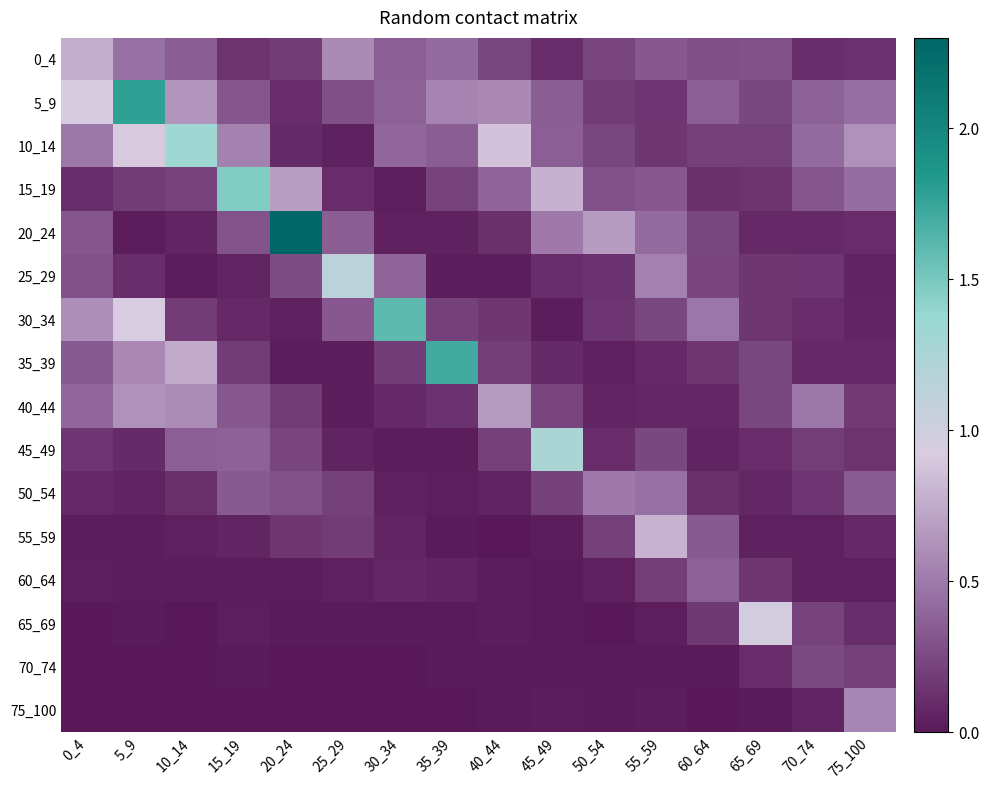

Reading right to left, list all the values displayed in this chart.

0_4: 75_100=0.1	70_74=0.1	65_69=0.3	60_64=0.3	55_59=0.3	50_54=0.2	45_49=0.1	40_44=0.2	35_39=0.4	30_34=0.4	25_29=0.6	20_24=0.2	15_19=0.1	10_14=0.4	5_9=0.5	0_4=0.8
5_9: 75_100=0.4	70_74=0.4	65_69=0.3	60_64=0.4	55_59=0.2	50_54=0.2	45_49=0.4	40_44=0.6	35_39=0.6	30_34=0.4	25_29=0.3	20_24=0.1	15_19=0.3	10_14=0.6	5_9=1.8	0_4=0.9
10_14: 75_100=0.6	70_74=0.4	65_69=0.2	60_64=0.2	55_59=0.2	50_54=0.2	45_49=0.4	40_44=0.9	35_39=0.4	30_34=0.4	25_29=0.1	20_24=0.1	15_19=0.5	10_14=1.3	5_9=0.9	0_4=0.5
15_19: 75_100=0.4	70_74=0.3	65_69=0.1	60_64=0.1	55_59=0.3	50_54=0.3	45_49=0.8	40_44=0.4	35_39=0.2	30_34=0.0	25_29=0.1	20_24=0.7	15_19=1.5	10_14=0.2	5_9=0.2	0_4=0.1
20_24: 75_100=0.1	70_74=0.1	65_69=0.1	60_64=0.2	55_59=0.4	50_54=0.7	45_49=0.5	40_44=0.1	35_39=0.1	30_34=0.0	25_29=0.4	20_24=2.3	15_19=0.3	10_14=0.1	5_9=0.0	0_4=0.3
25_29: 75_100=0.1	70_74=0.2	65_69=0.2	60_64=0.2	55_59=0.5	50_54=0.1	45_49=0.1	40_44=0.0	35_39=0.0	30_34=0.4	25_29=1.1	20_24=0.3	15_19=0.1	10_14=0.0	5_9=0.1	0_4=0.3
30_34: 75_100=0.1	70_74=0.1	65_69=0.2	60_64=0.5	55_59=0.2	50_54=0.1	45_49=0.0	40_44=0.2	35_39=0.2	30_34=1.6	25_29=0.3	20_24=0.0	15_19=0.1	10_14=0.2	5_9=0.9	0_4=0.6
35_39: 75_100=0.1	70_74=0.1	65_69=0.2	60_64=0.2	55_59=0.1	50_54=0.0	45_49=0.1	40_44=0.2	35_39=1.7	30_34=0.2	25_29=0.0	20_24=0.0	15_19=0.2	10_14=0.7	5_9=0.6	0_4=0.3
40_44: 75_100=0.2	70_74=0.5	65_69=0.2	60_64=0.1	55_59=0.1	50_54=0.1	45_49=0.2	40_44=0.7	35_39=0.1	30_34=0.1	25_29=0.0	20_24=0.2	15_19=0.3	10_14=0.6	5_9=0.6	0_4=0.4
45_49: 75_100=0.1	70_74=0.2	65_69=0.1	60_64=0.1	55_59=0.2	50_54=0.1	45_49=1.2	40_44=0.2	35_39=0.0	30_34=0.0	25_29=0.1	20_24=0.2	15_19=0.4	10_14=0.4	5_9=0.1	0_4=0.1
50_54: 75_100=0.3	70_74=0.1	65_69=0.1	60_64=0.1	55_59=0.5	50_54=0.5	45_49=0.2	40_44=0.1	35_39=0.0	30_34=0.0	25_29=0.2	20_24=0.3	15_19=0.3	10_14=0.1	5_9=0.1	0_4=0.1
55_59: 75_100=0.1	70_74=0.0	65_69=0.0	60_64=0.3	55_59=0.8	50_54=0.2	45_49=0.0	40_44=0.0	35_39=0.0	30_34=0.1	25_29=0.2	20_24=0.2	15_19=0.1	10_14=0.0	5_9=0.0	0_4=0.0
60_64: 75_100=0.0	70_74=0.1	65_69=0.2	60_64=0.4	55_59=0.2	50_54=0.0	45_49=0.0	40_44=0.0	35_39=0.1	30_34=0.1	25_29=0.0	20_24=0.0	15_19=0.0	10_14=0.0	5_9=0.0	0_4=0.0
65_69: 75_100=0.1	70_74=0.2	65_69=1.0	60_64=0.2	55_59=0.0	50_54=0.0	45_49=0.0	40_44=0.0	35_39=0.0	30_34=0.0	25_29=0.0	20_24=0.0	15_19=0.0	10_14=0.0	5_9=0.0	0_4=0.0
70_74: 75_100=0.2	70_74=0.3	65_69=0.1	60_64=0.0	55_59=0.0	50_54=0.0	45_49=0.0	40_44=0.0	35_39=0.0	30_34=0.0	25_29=0.0	20_24=0.0	15_19=0.0	10_14=0.0	5_9=0.0	0_4=0.0
75_100: 75_100=0.6	70_74=0.1	65_69=0.0	60_64=0.0	55_59=0.0	50_54=0.0	45_49=0.0	40_44=0.0	35_39=0.0	30_34=0.0	25_29=0.0	20_24=0.0	15_19=0.0	10_14=0.0	5_9=0.0	0_4=0.0